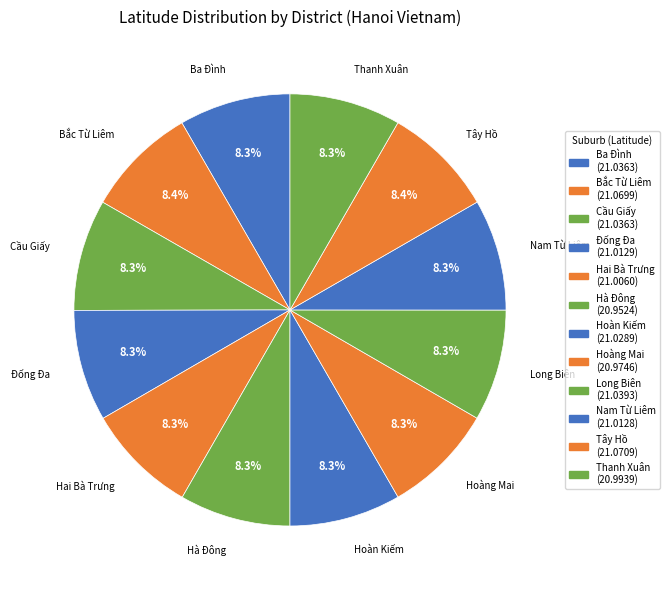

How many segments does this pie chart have?

12